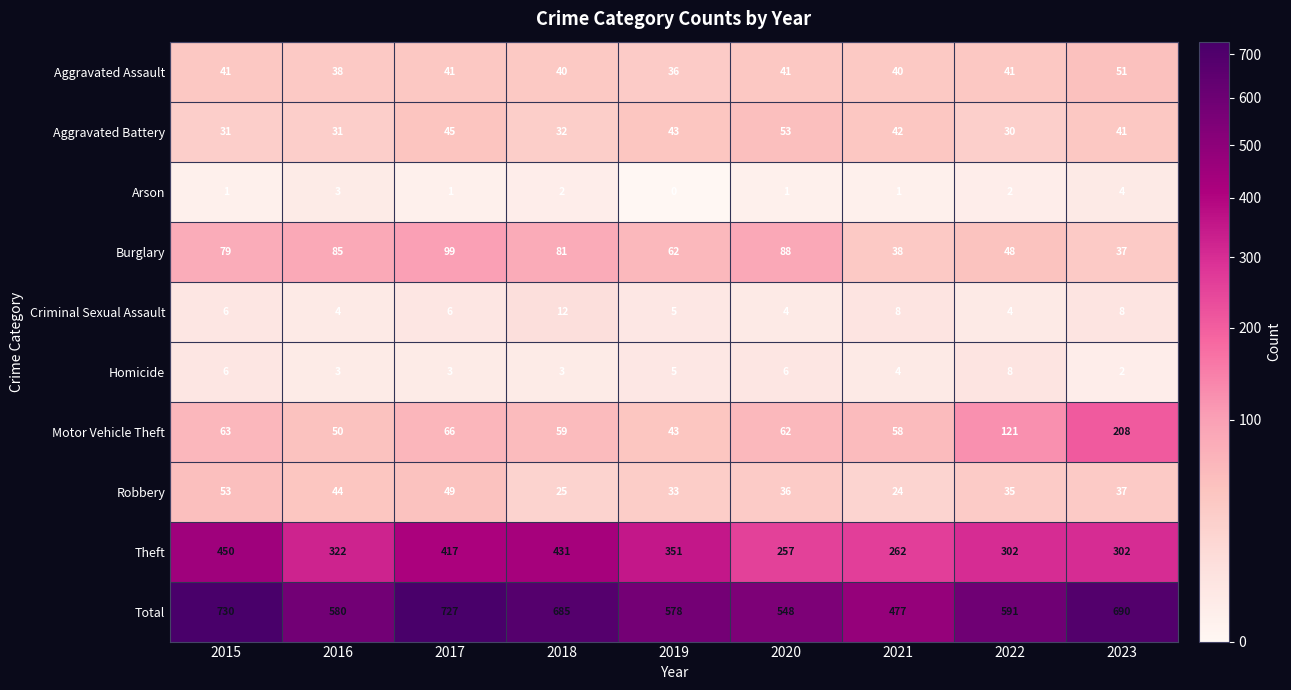

What is the difference between the highest and lowest values at 2019?

578